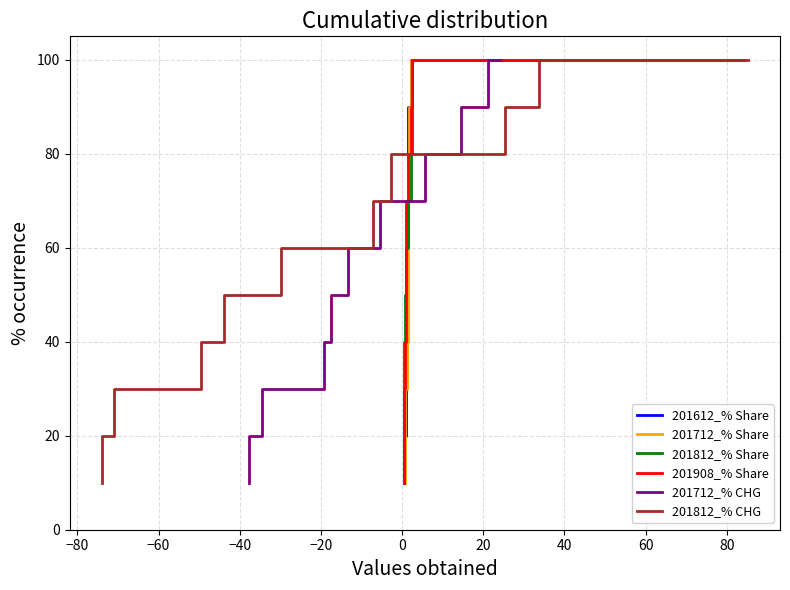

What is the lowest value of the 201712_% CHG series?

10